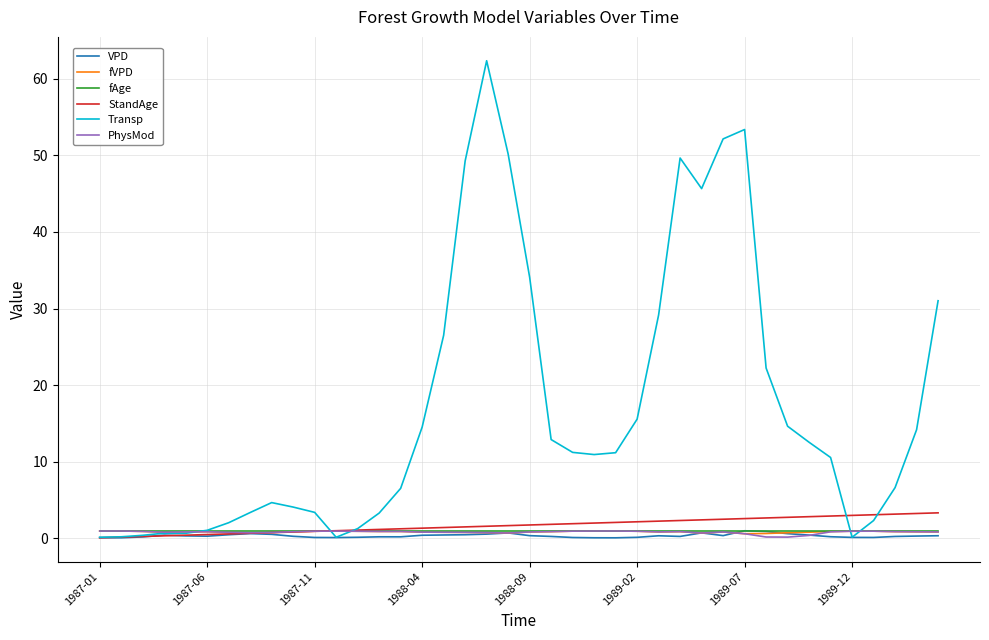

What is the greatest value displayed?

62.4